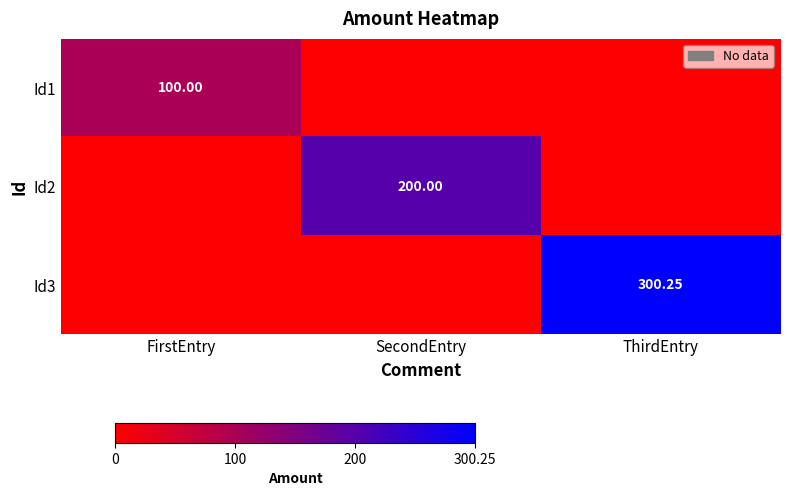

List the labels in order of Id3 value, largest first.

ThirdEntry, FirstEntry, SecondEntry